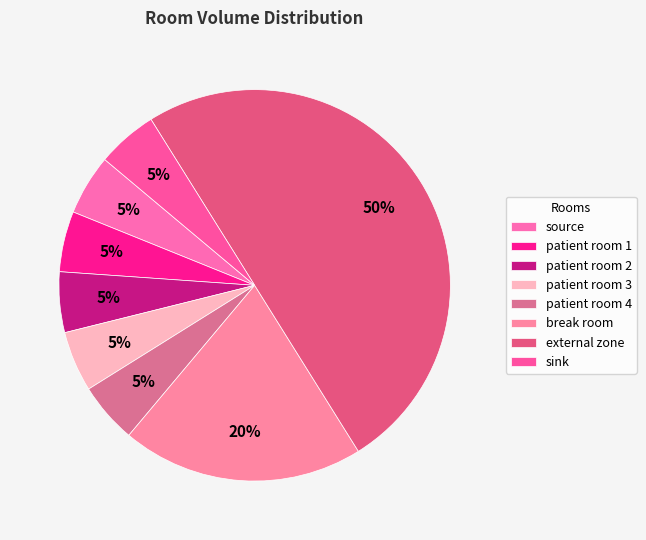

Combined, what portion of the pie is patient room 2 and patient room 3?

10.0%